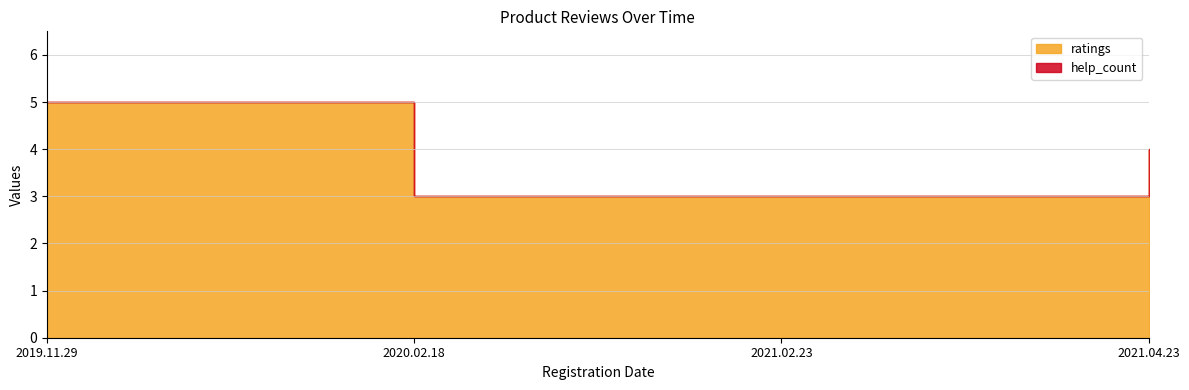

Which category has the lowest value across all series?

2020.02.18